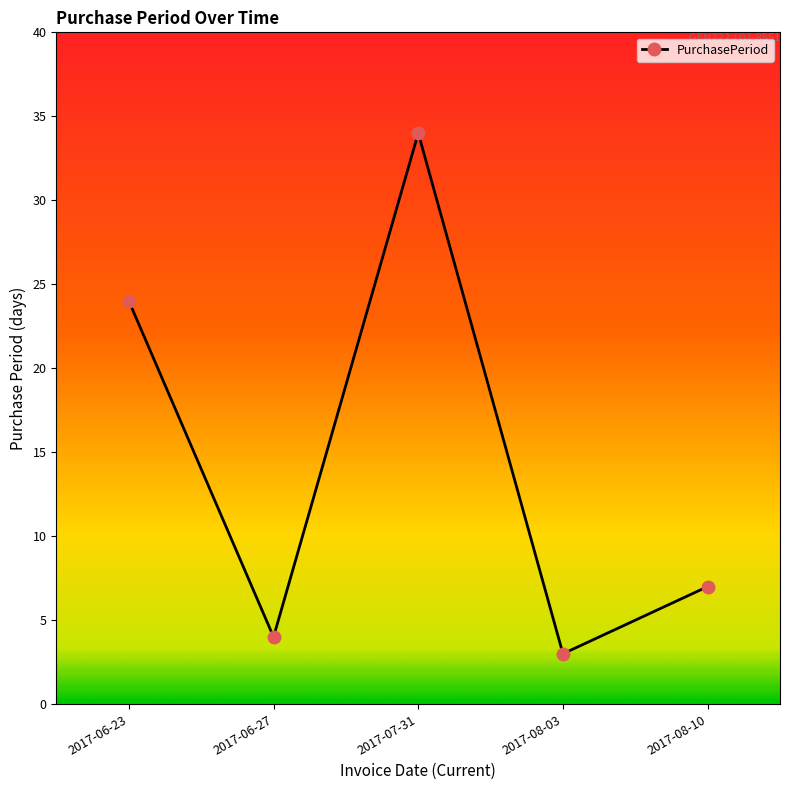

Approximately how many times larger is the value at 2017-07-31 compared to 2017-06-27?

8.5